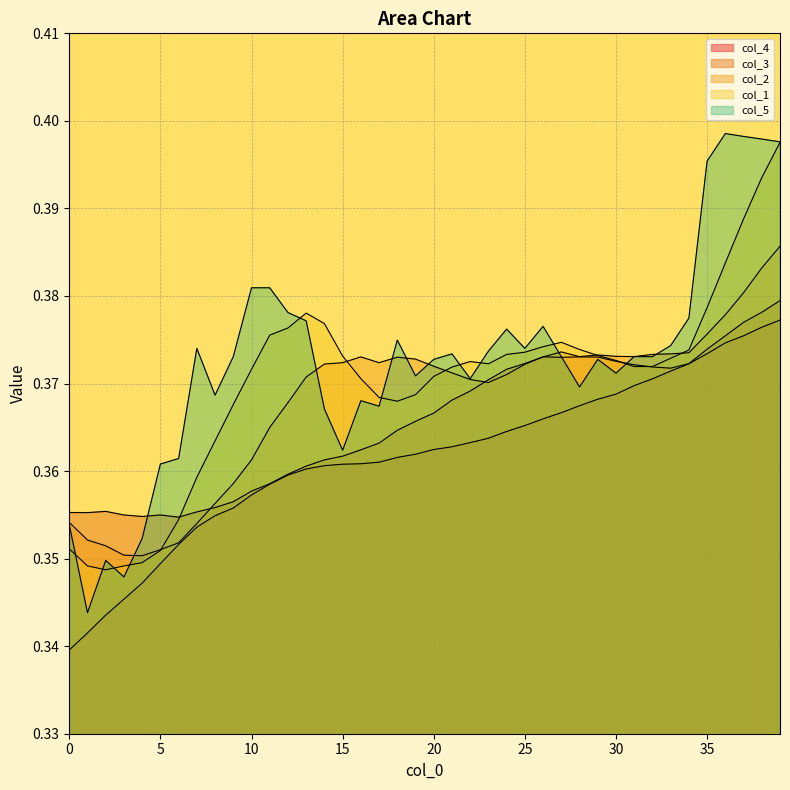

The value of col_5 at 6 is 0.4. True or false?

True